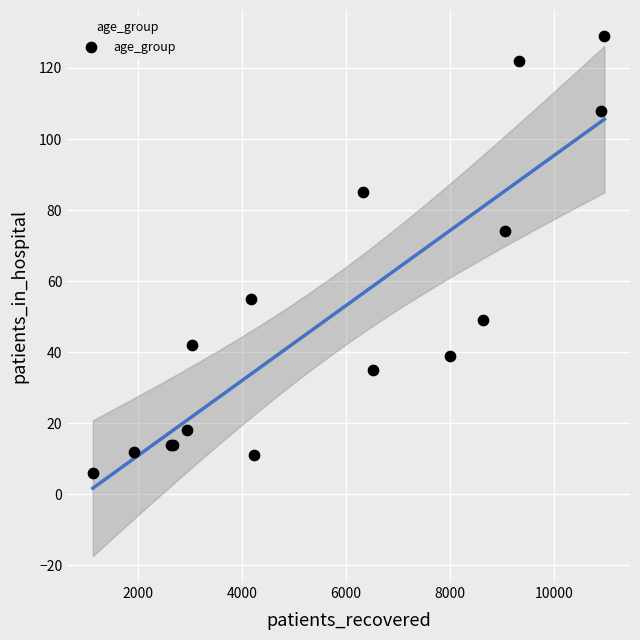

What Y value in the scatter plot is closest to 67?

74